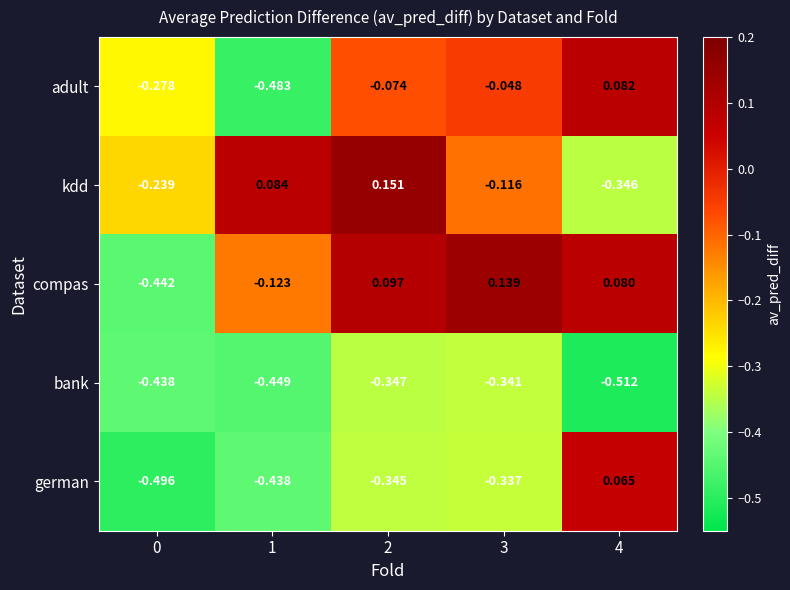

Which series has the largest total across all categories?

compas